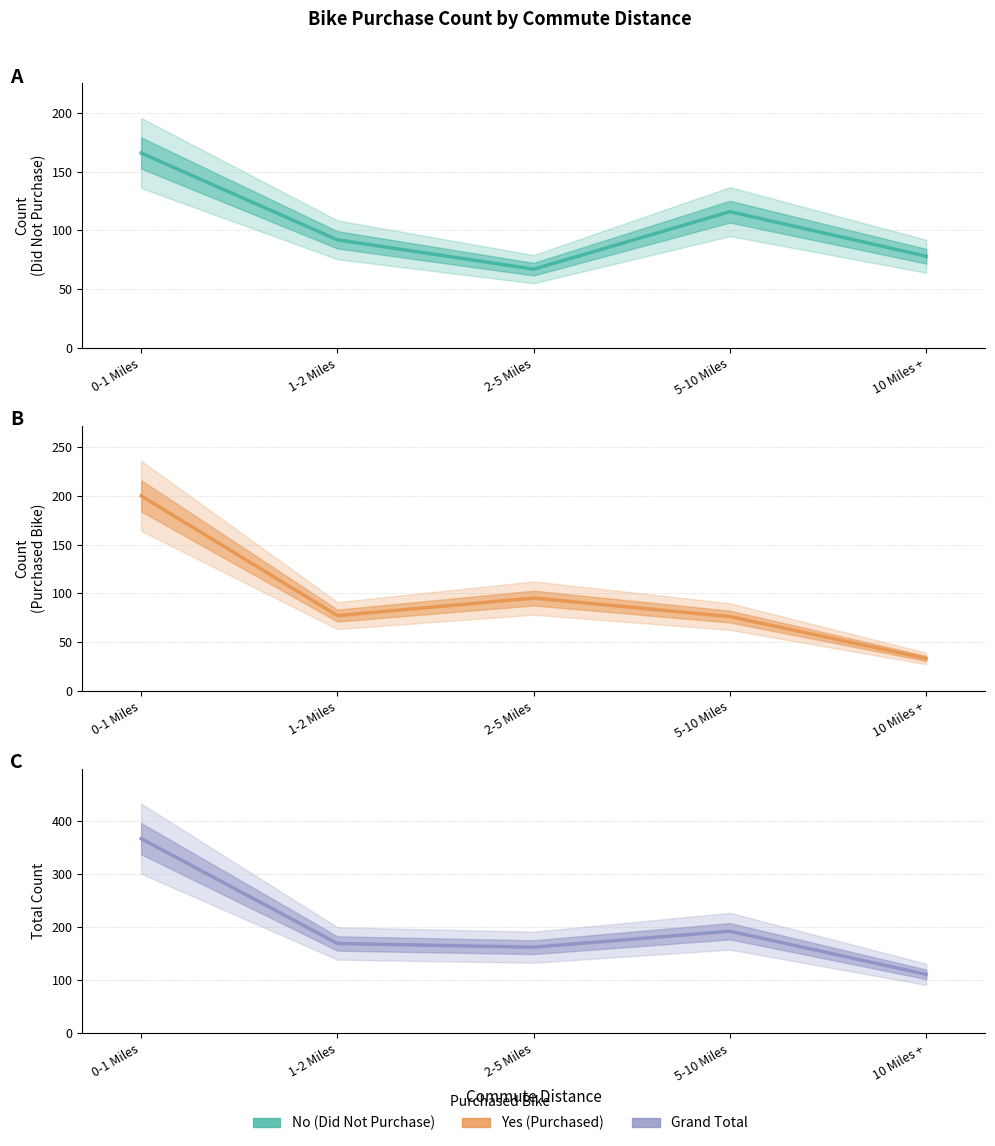

How many lines are shown in the chart?

3